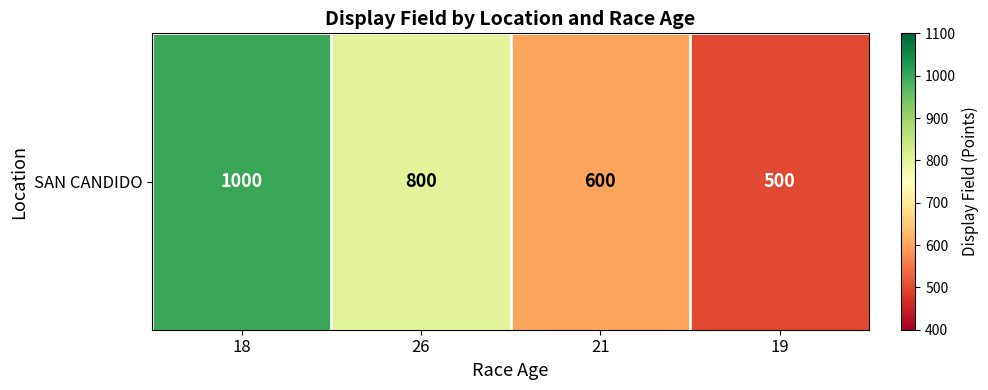

What is the maximum value shown in the chart?

1000